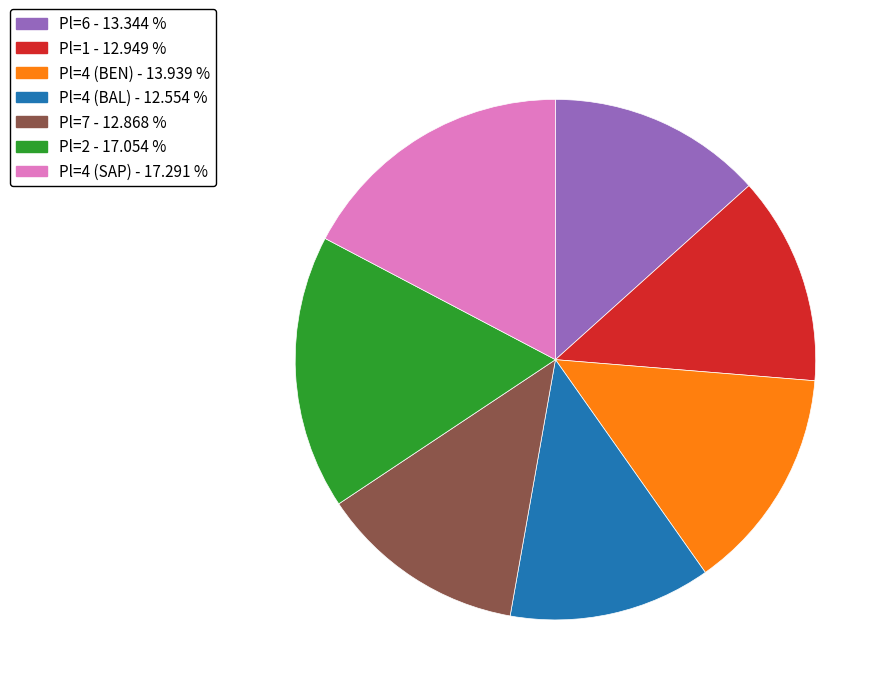

Is Pl=4 (SAP) the majority of the pie?

No